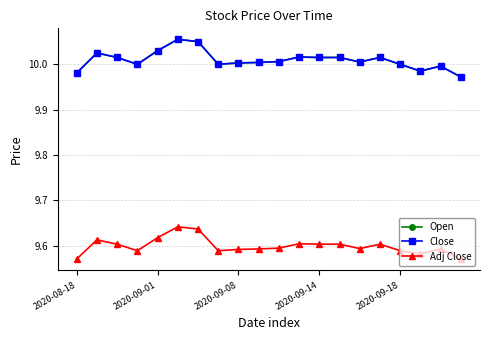

At how many categories does at least one series exceed 9?

20